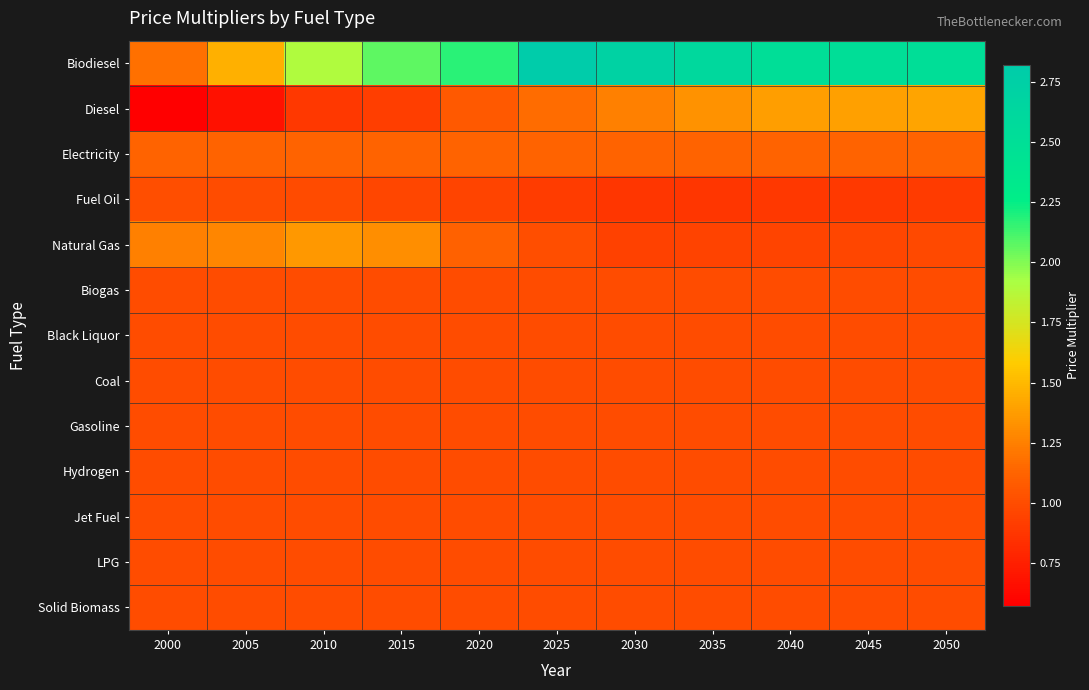

Reading left to right, list all the values displayed in this chart.

Biodiesel: 2000=1.2	2005=1.5	2010=1.9	2015=2.1	2020=2.2	2025=2.8	2030=2.7	2035=2.6	2040=2.5	2045=2.5	2050=2.5
Diesel: 2000=0.6	2005=0.7	2010=0.9	2015=0.9	2020=1.1	2025=1.2	2030=1.3	2035=1.3	2040=1.4	2045=1.4	2050=1.4
Electricity: 2000=1.1	2005=1.1	2010=1.1	2015=1.1	2020=1.1	2025=1.1	2030=1.1	2035=1.1	2040=1.1	2045=1.1	2050=1.1
Fuel Oil: 2000=1.0	2005=1.0	2010=1.0	2015=1.0	2020=1.0	2025=0.9	2030=0.9	2035=0.9	2040=0.9	2045=0.9	2050=0.9
Natural Gas: 2000=1.2	2005=1.3	2010=1.4	2015=1.3	2020=1.1	2025=1.0	2030=0.9	2035=0.9	2040=1.0	2045=1.0	2050=1.0
Biogas: 2000=1.0	2005=1.0	2010=1.0	2015=1.0	2020=1.0	2025=1.0	2030=1.0	2035=1.0	2040=1.0	2045=1.0	2050=1.0
Black Liquor: 2000=1.0	2005=1.0	2010=1.0	2015=1.0	2020=1.0	2025=1.0	2030=1.0	2035=1.0	2040=1.0	2045=1.0	2050=1.0
Coal: 2000=1.0	2005=1.0	2010=1.0	2015=1.0	2020=1.0	2025=1.0	2030=1.0	2035=1.0	2040=1.0	2045=1.0	2050=1.0
Gasoline: 2000=1.0	2005=1.0	2010=1.0	2015=1.0	2020=1.0	2025=1.0	2030=1.0	2035=1.0	2040=1.0	2045=1.0	2050=1.0
Hydrogen: 2000=1.0	2005=1.0	2010=1.0	2015=1.0	2020=1.0	2025=1.0	2030=1.0	2035=1.0	2040=1.0	2045=1.0	2050=1.0
Jet Fuel: 2000=1.0	2005=1.0	2010=1.0	2015=1.0	2020=1.0	2025=1.0	2030=1.0	2035=1.0	2040=1.0	2045=1.0	2050=1.0
LPG: 2000=1.0	2005=1.0	2010=1.0	2015=1.0	2020=1.0	2025=1.0	2030=1.0	2035=1.0	2040=1.0	2045=1.0	2050=1.0
Solid Biomass: 2000=1.0	2005=1.0	2010=1.0	2015=1.0	2020=1.0	2025=1.0	2030=1.0	2035=1.0	2040=1.0	2045=1.0	2050=1.0